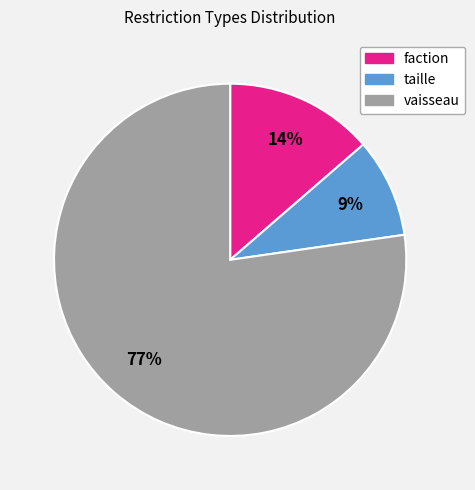

Which slice is the largest?

vaisseau